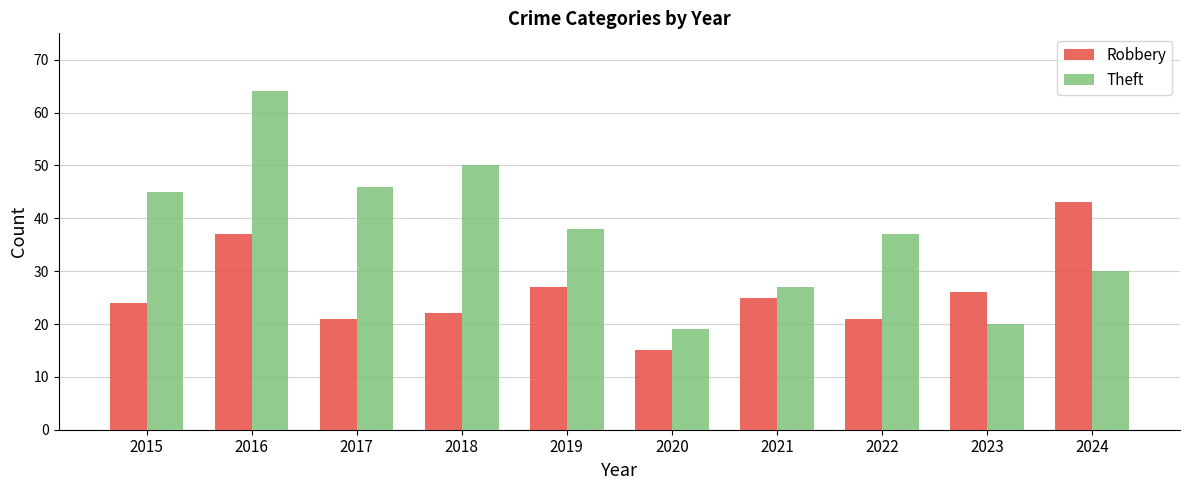

What is the minimum value for Theft?

19